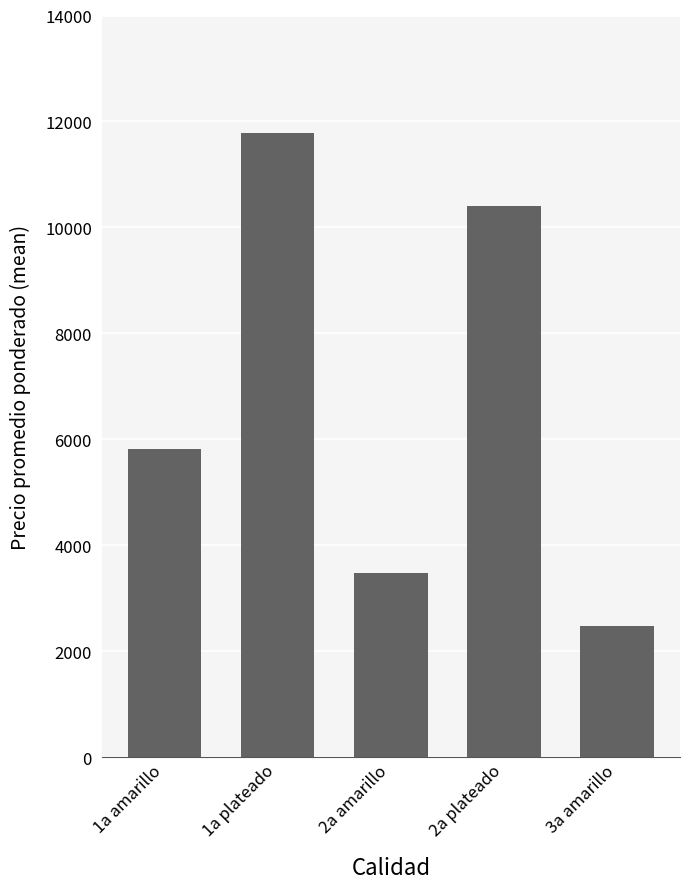

Reading left to right, list all the values displayed in this chart.

1a amarillo=5814.7	1a plateado=11778.4	2a amarillo=3474.9	2a plateado=10400.0	3a amarillo=2480.7